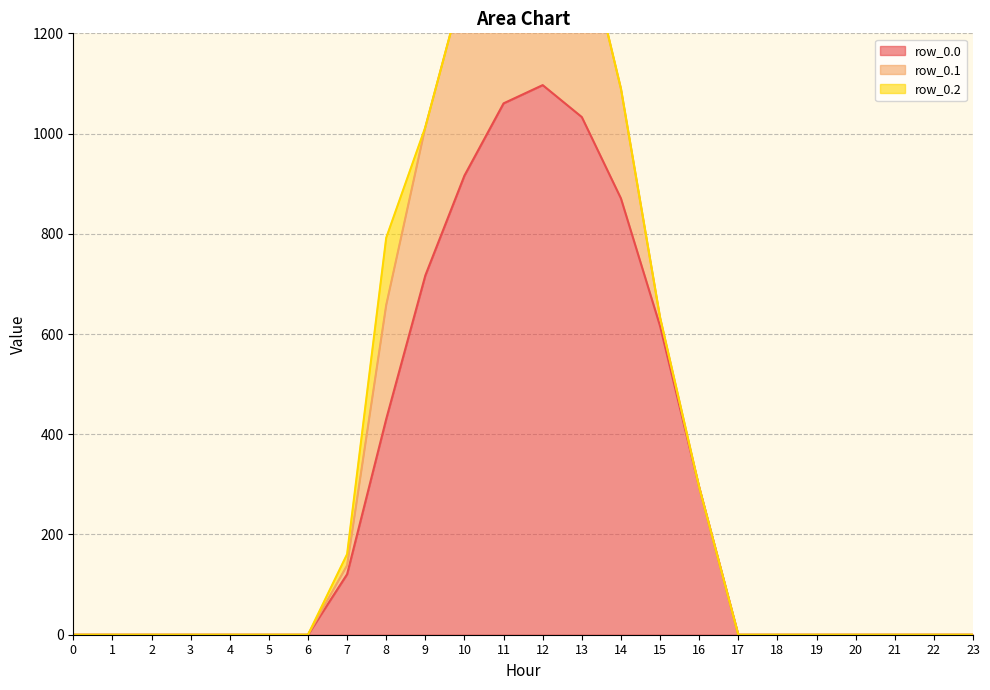

True or false: row_0.2 and row_0.0 cross at least once.

False